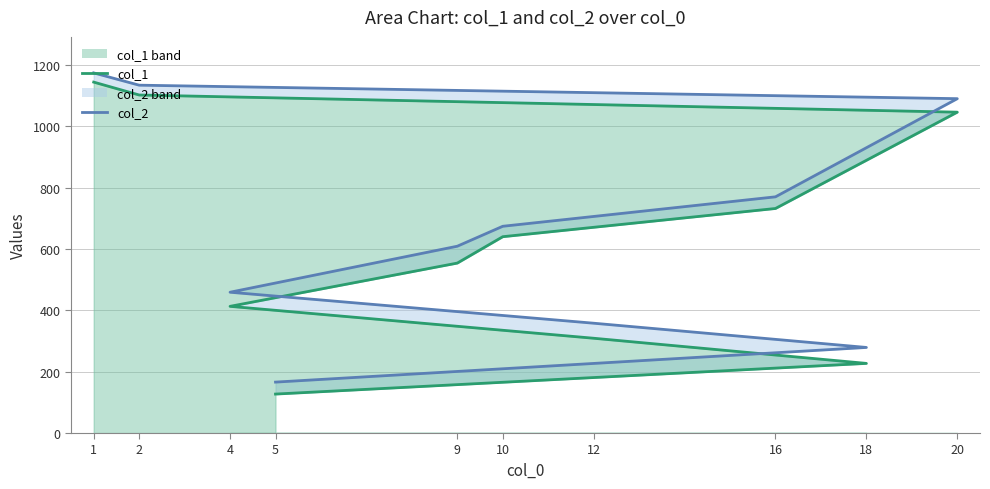

What is the difference between the second highest and minimum values in the col_1 series?

975